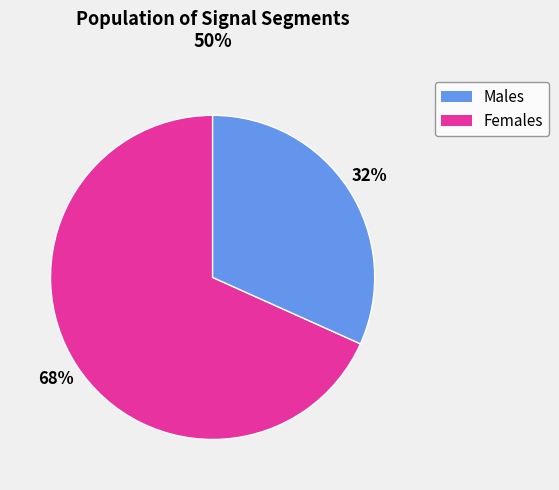

How many segments does this pie chart have?

2